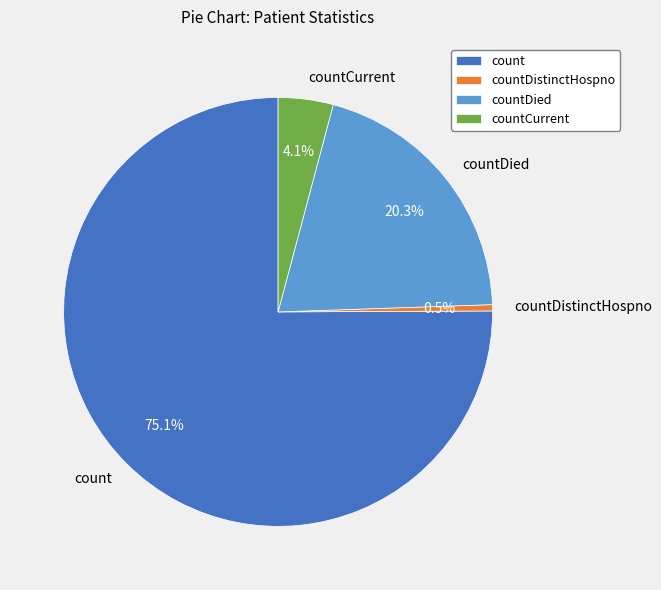

Combined, do countCurrent and countDied account for over 50%?

No